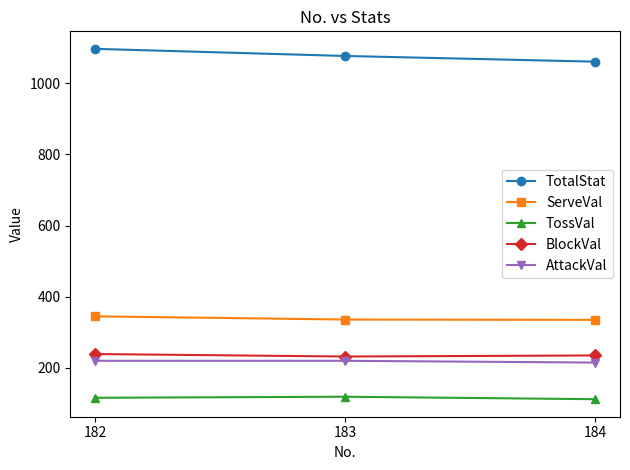

Rank the series by their maximum value, from lowest to highest.

TossVal, AttackVal, BlockVal, ServeVal, TotalStat